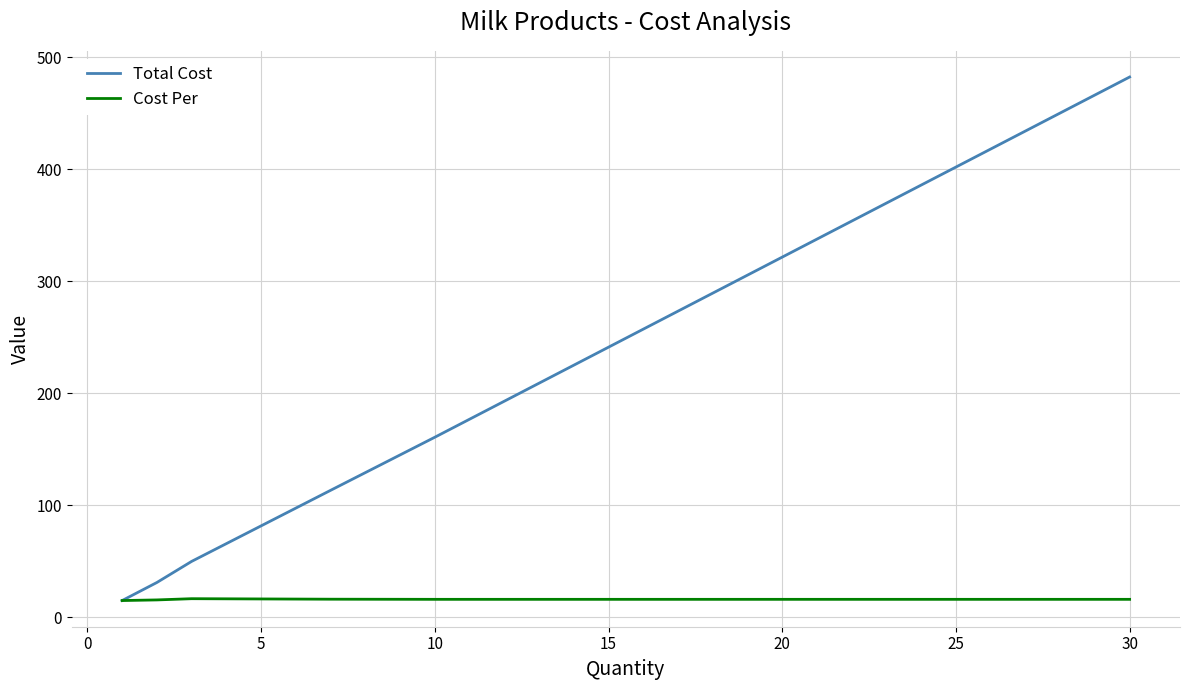

What is the maximum value for Total Cost?

482.4